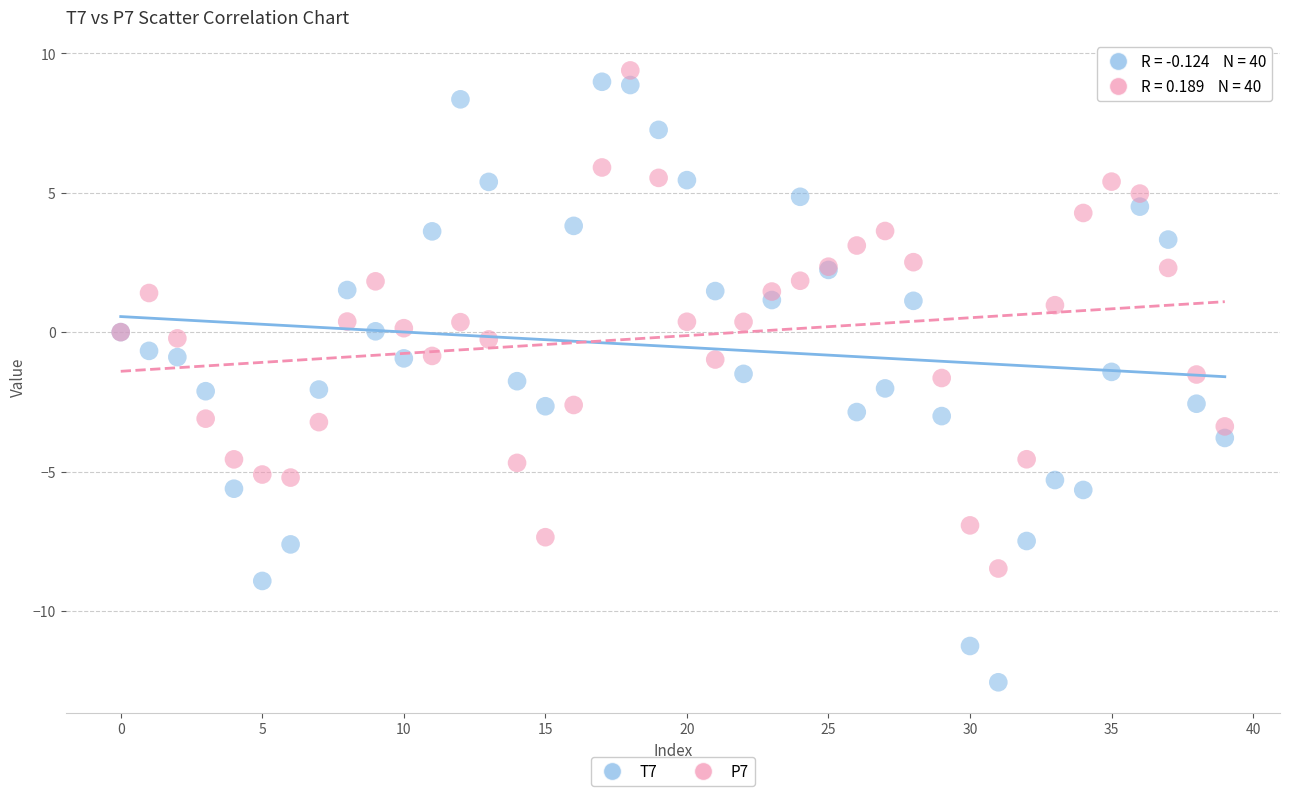

What are all the series names shown in the legend?

T7, P7